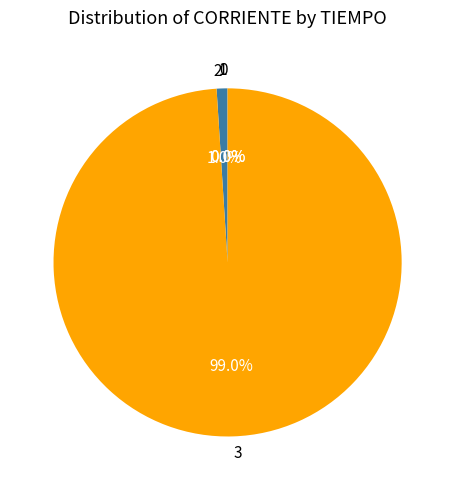

Which category has the biggest portion of the pie?

3